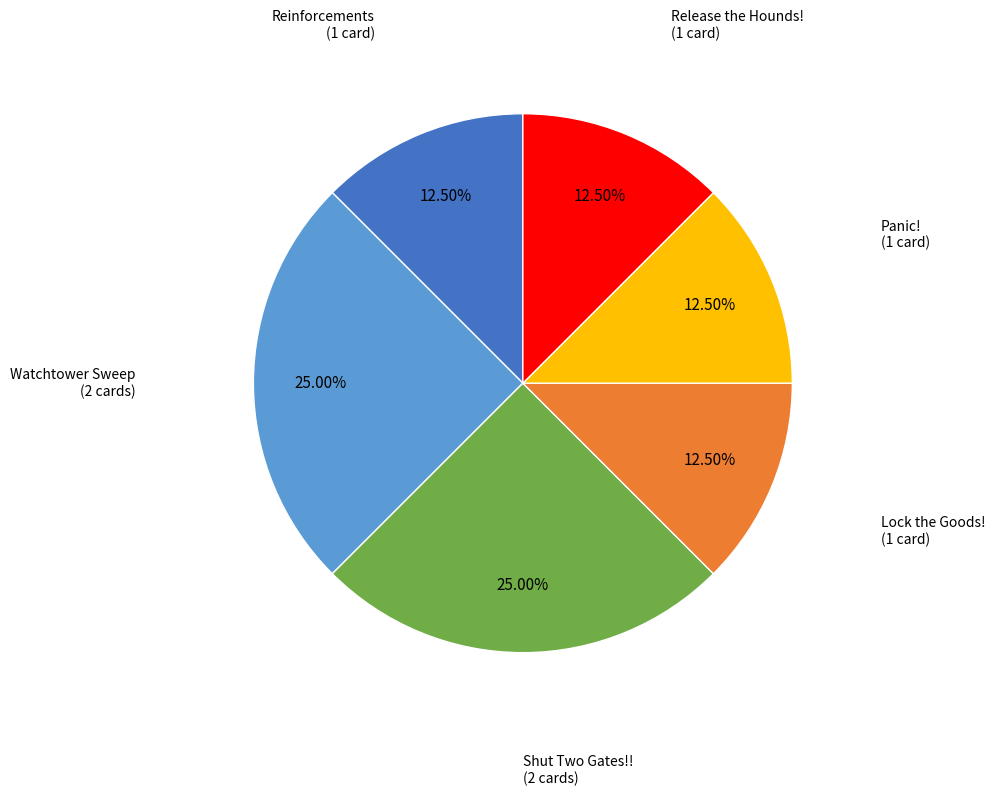

What percentage is the Watchtower Sweep slice, to the nearest percent?

25%